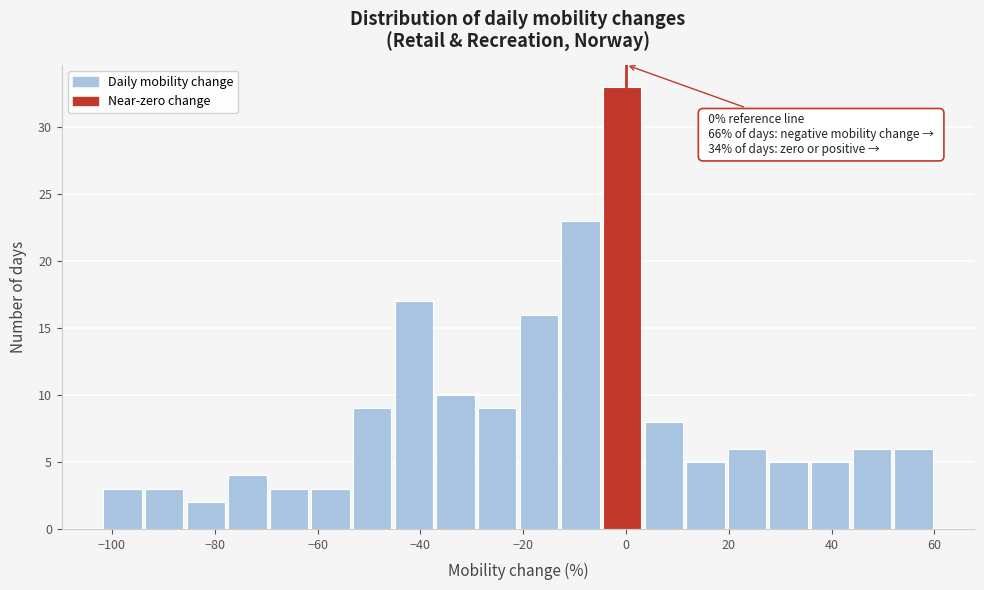

Which range on the x-axis has the tallest bar?

-4 to 4